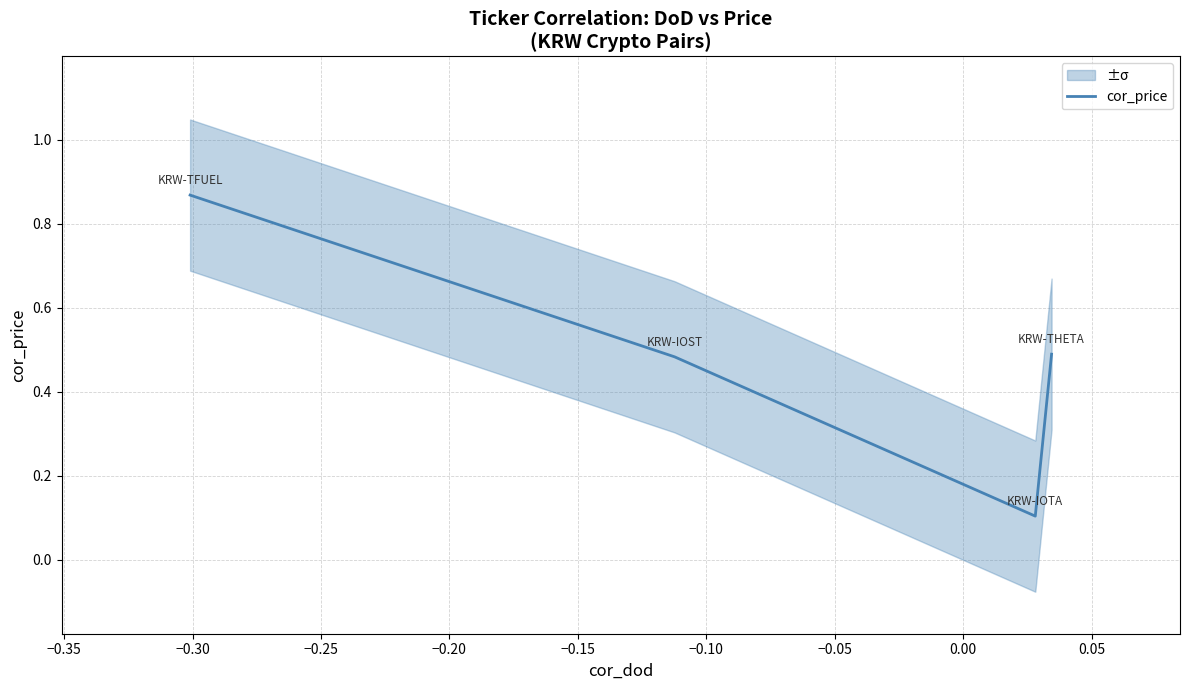

True or false: cor_price has more than 1 interior local peaks.

False